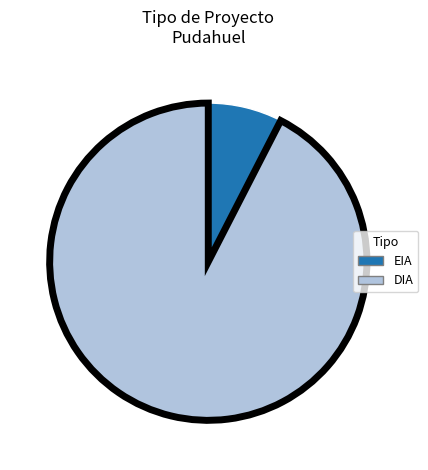

Is it true that EIA is 1% of the pie?

False